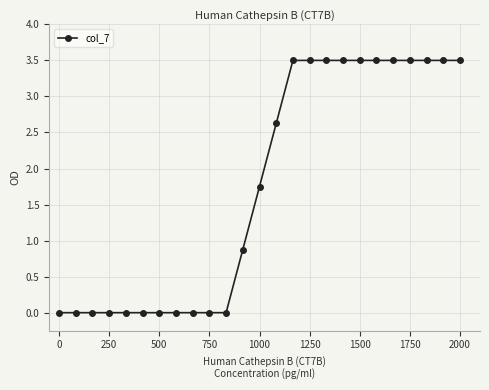

What is the difference between the maximum and minimum values?

3.5